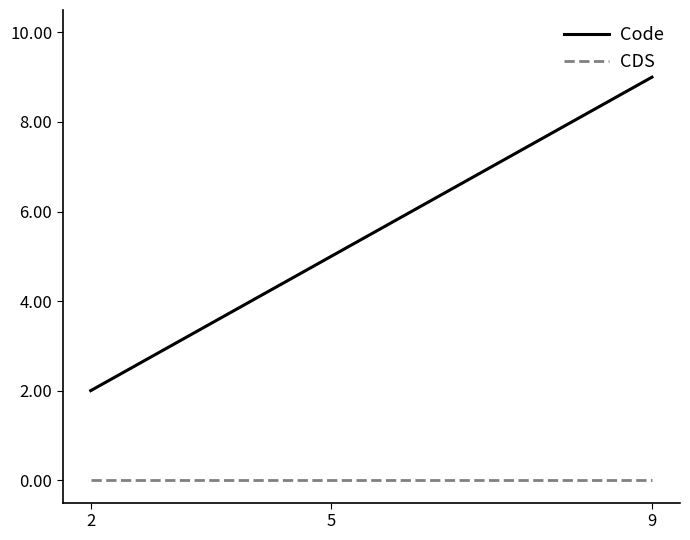

Reading right to left, extract all data points from this chart.

Code: 9	5	2
CDS: 0	0	0